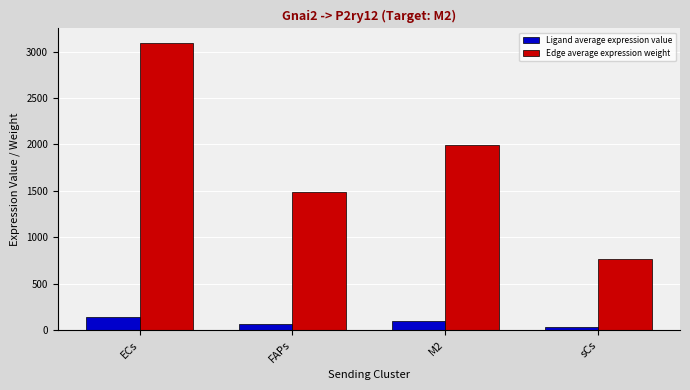

The value of Edge average expression weight at M2 is 419.2. True or false?

False